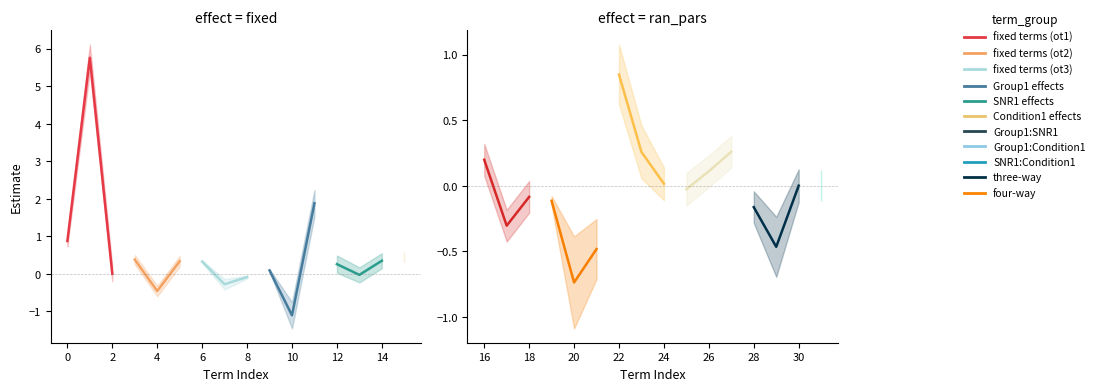

At how many categories does at least one series exceed 2?

1